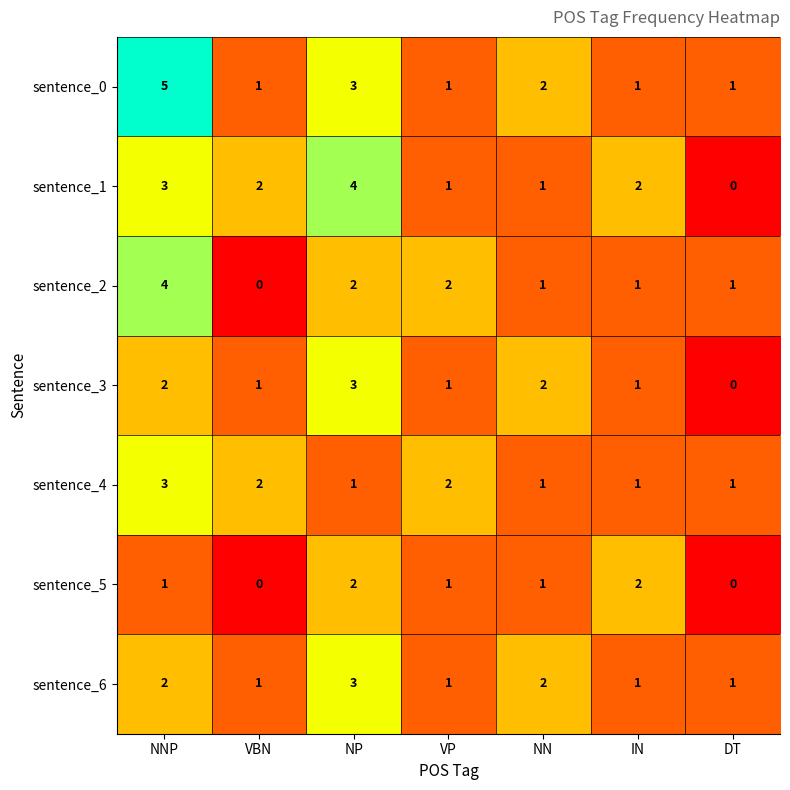

The sentence_4 series shows 3 at VP. True or false?

False